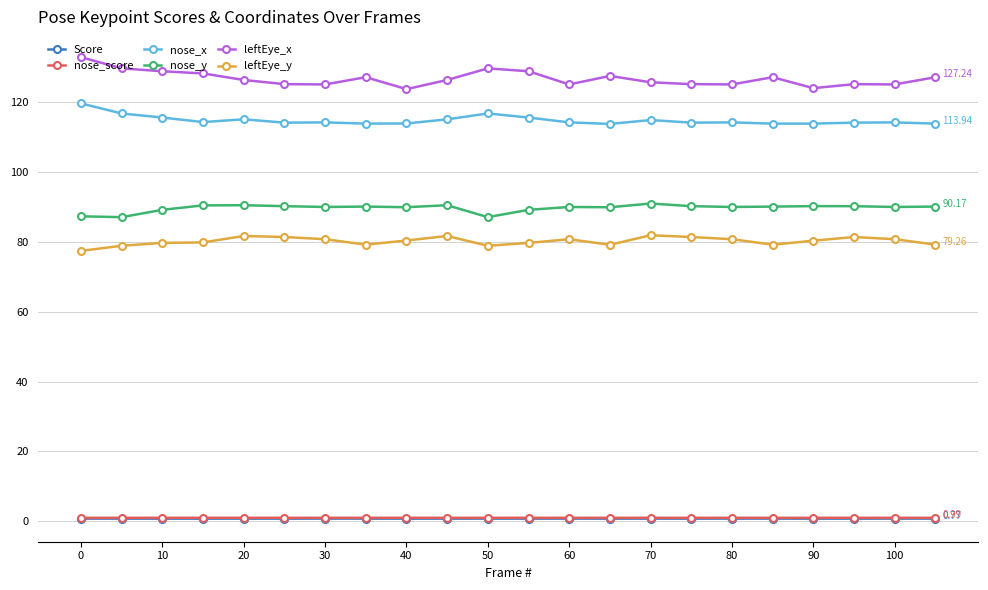

Which series has the largest total across all categories?

leftEye_x